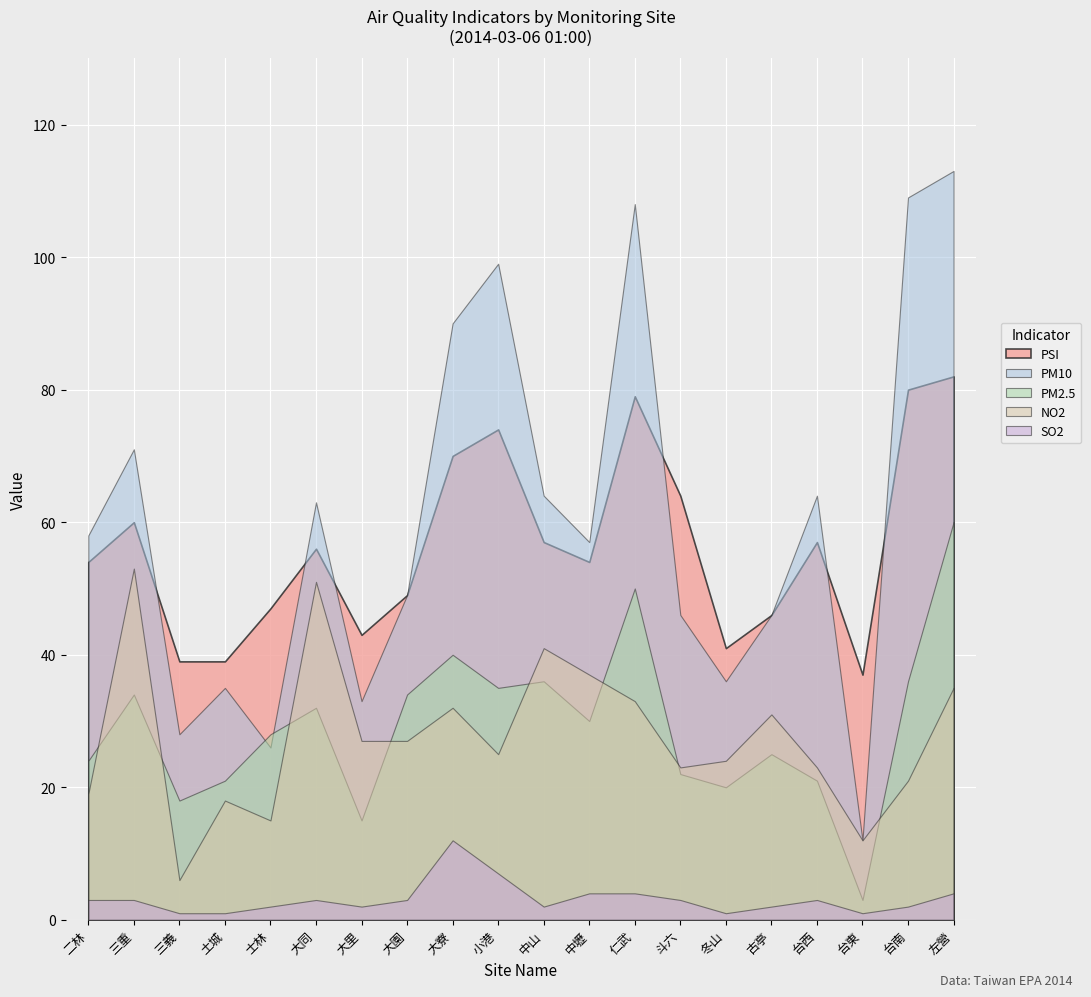

Is it true that SO2 equals 4 at 中壢?

True